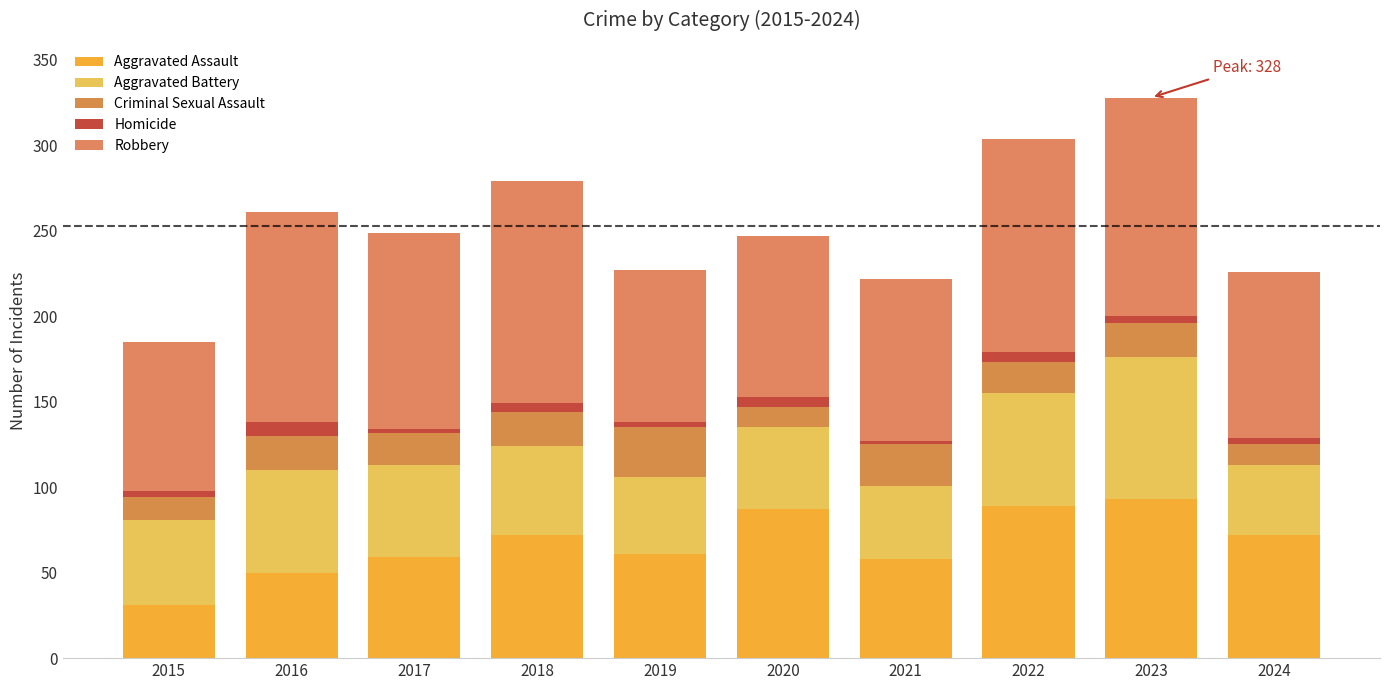

What is the difference between the maximum and minimum values in the Aggravated Assault series?

62